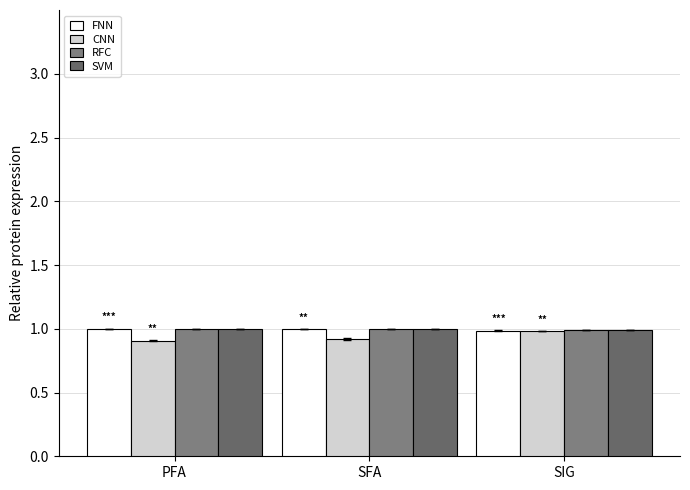

Reading right to left, extract all data points from this chart.

FNN: 1.0	1.0	1.0
CNN: 1.0	0.9	0.9
RFC: 1.0	1.0	1.0
SVM: 1.0	1.0	1.0